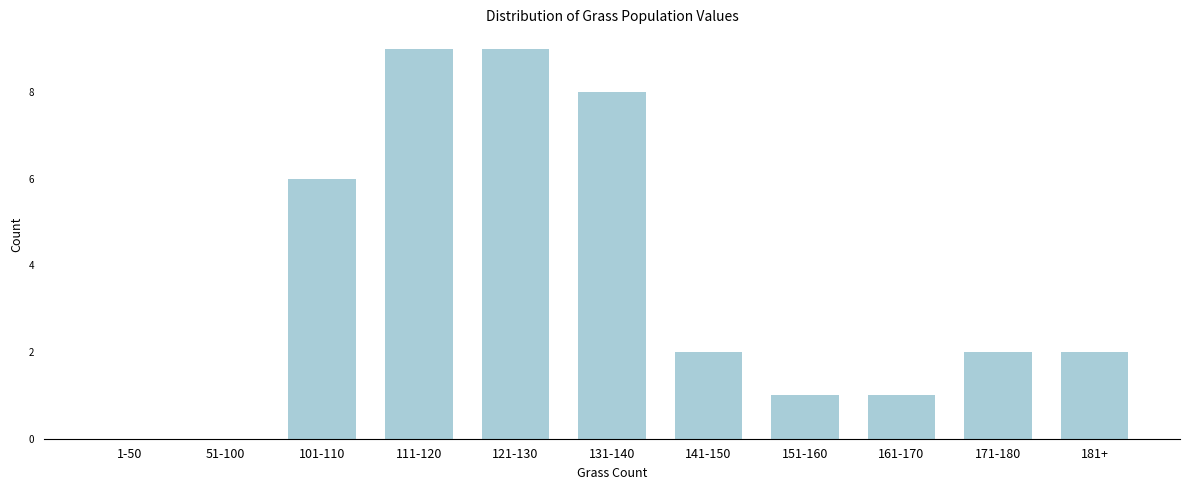

Reading left to right, transcribe all the data shown in this chart.

1-50=0	51-100=0	101-110=6	111-120=9	121-130=9	131-140=8	141-150=2	151-160=1	161-170=1	171-180=2	181+=2